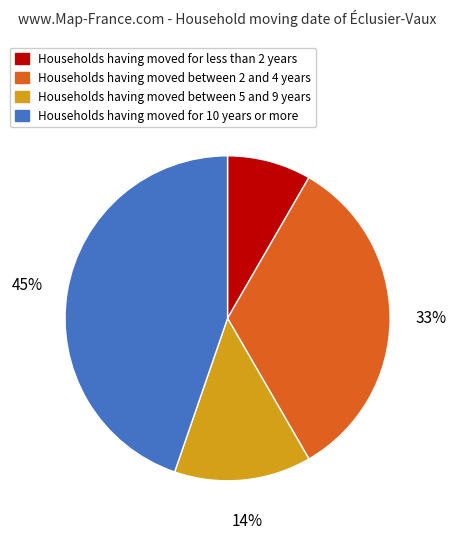

Is there a majority slice in this chart?

No